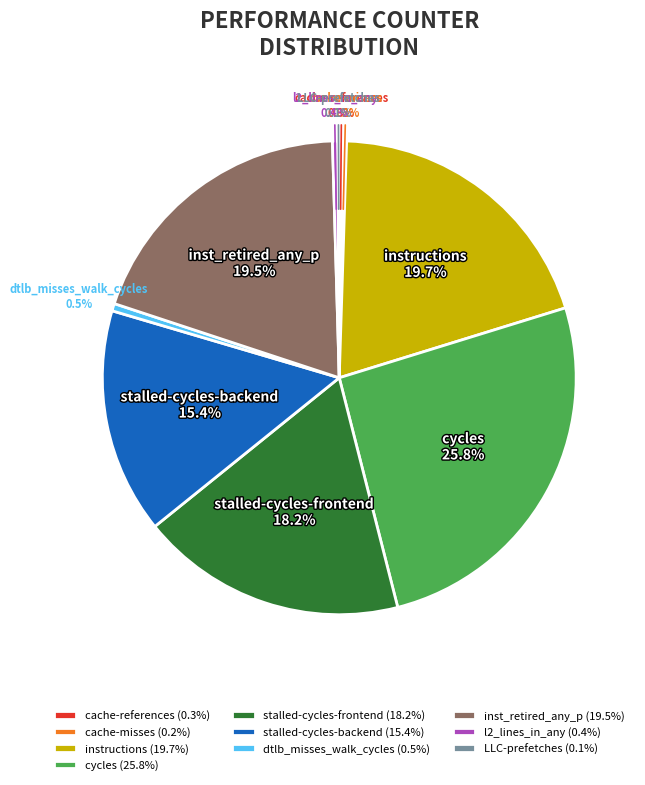

To the nearest percent, what is the average slice percentage?

10%